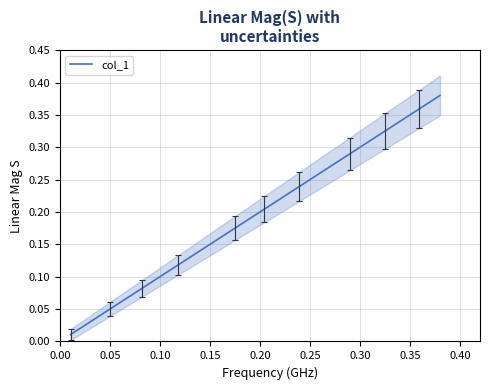

Is this an area chart (filled region under the line)?

No